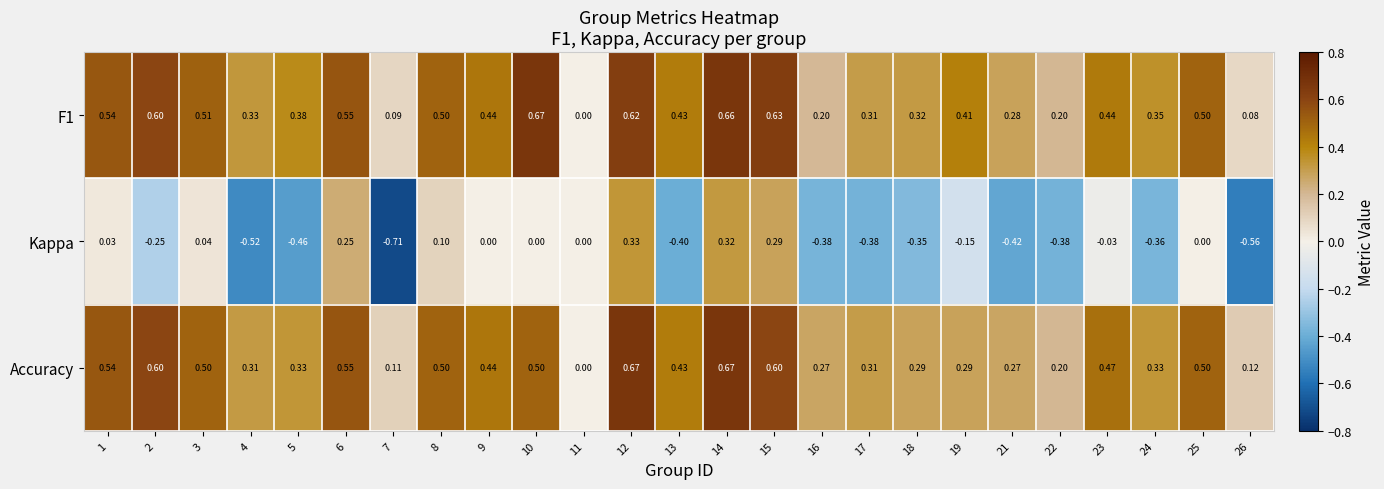

Between 15 and 21, which series saw the biggest shift?

Kappa